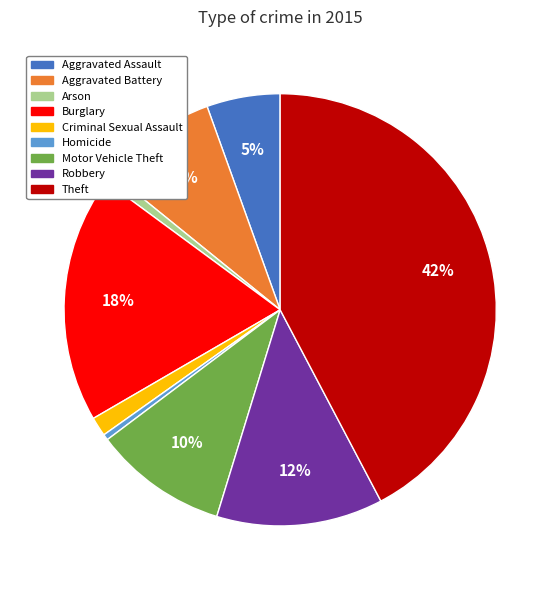

Between Theft and Robbery, which is larger?

Theft